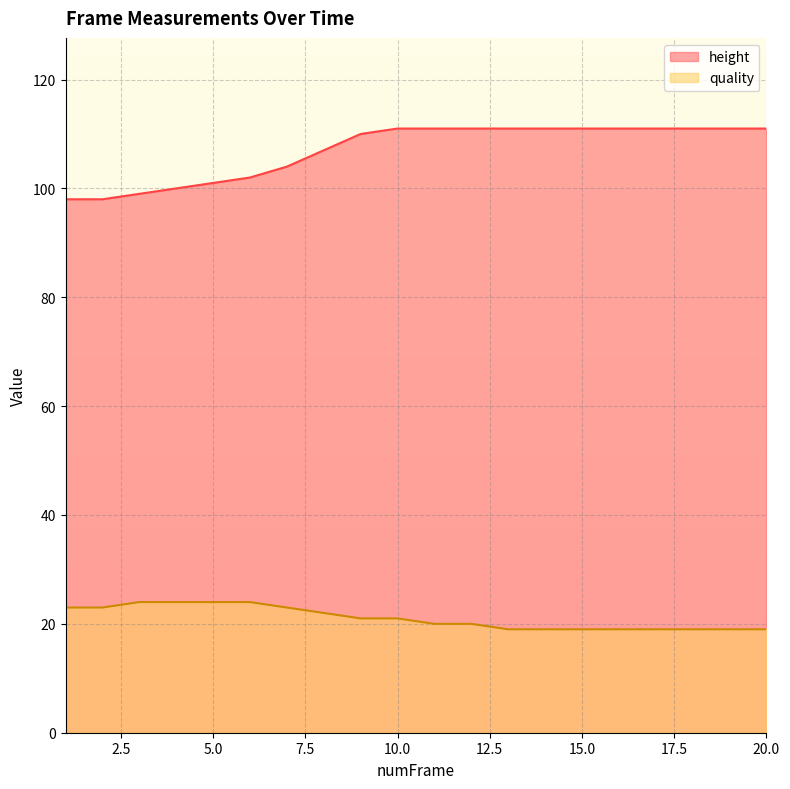

True or false: height has more than 2 interior local peaks.

False